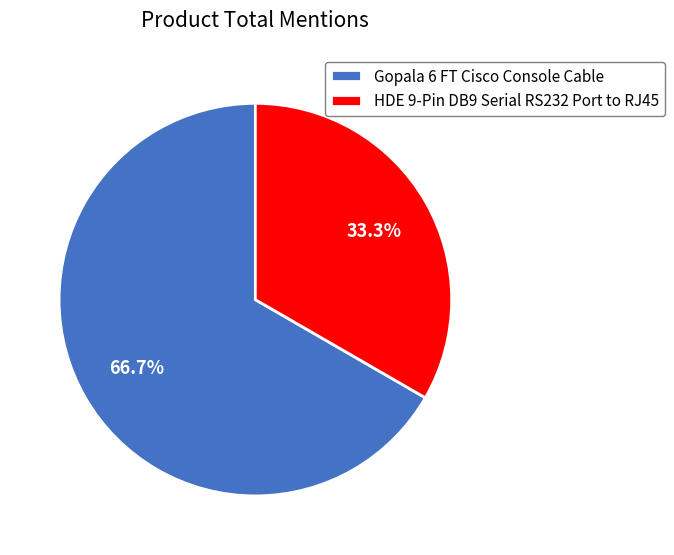

Does HDE 9-Pin DB9 Serial RS232 Port to RJ45 represent more than half of the total?

No